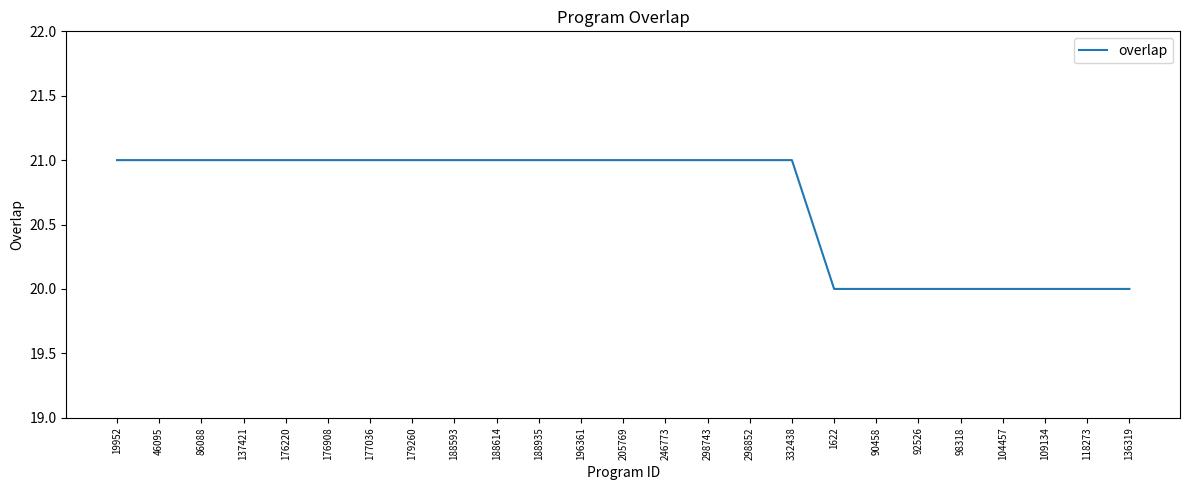

What position from the left is 98318?

21